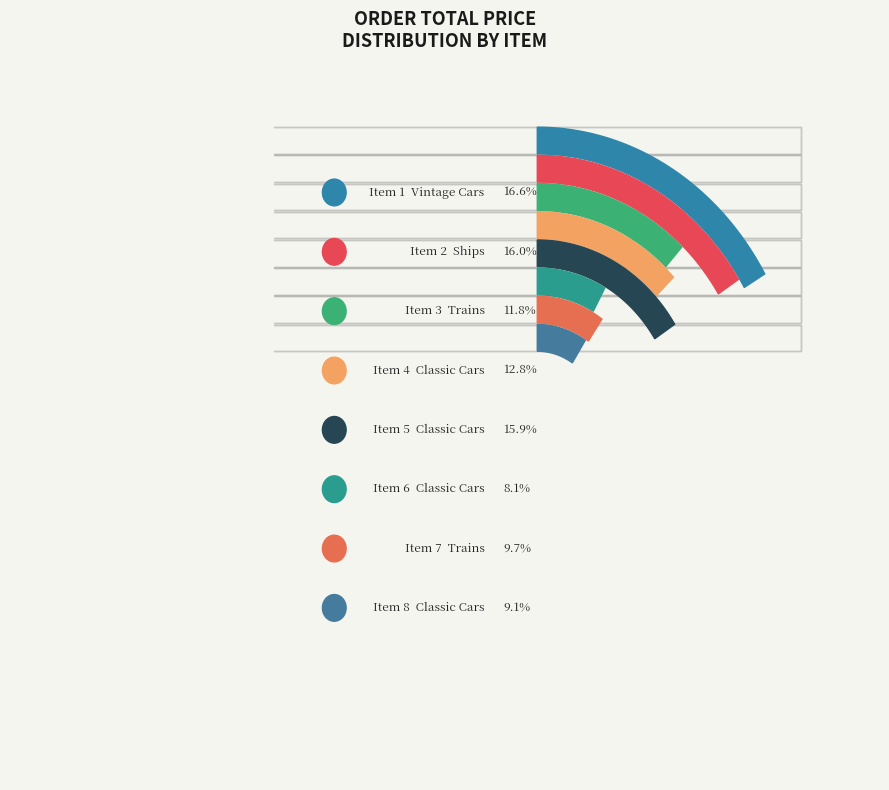

Count the number of slices in the pie.

8